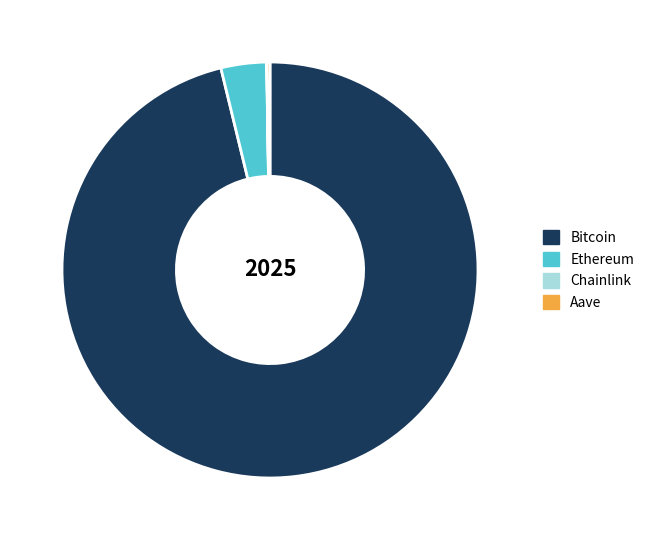

Which category has the biggest portion of the pie?

Bitcoin